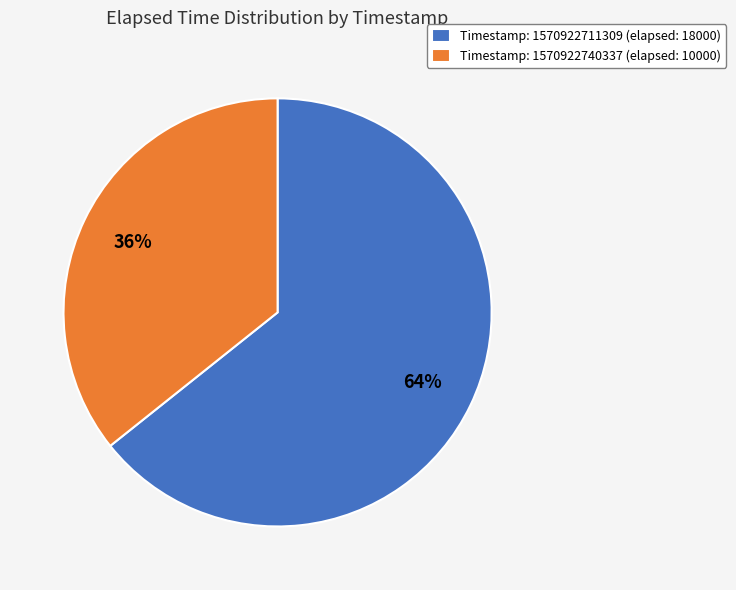

Between Timestamp: 1570922740337 (elapsed: 10000) and Timestamp: 1570922711309 (elapsed: 18000), which is larger?

Timestamp: 1570922711309 (elapsed: 18000)